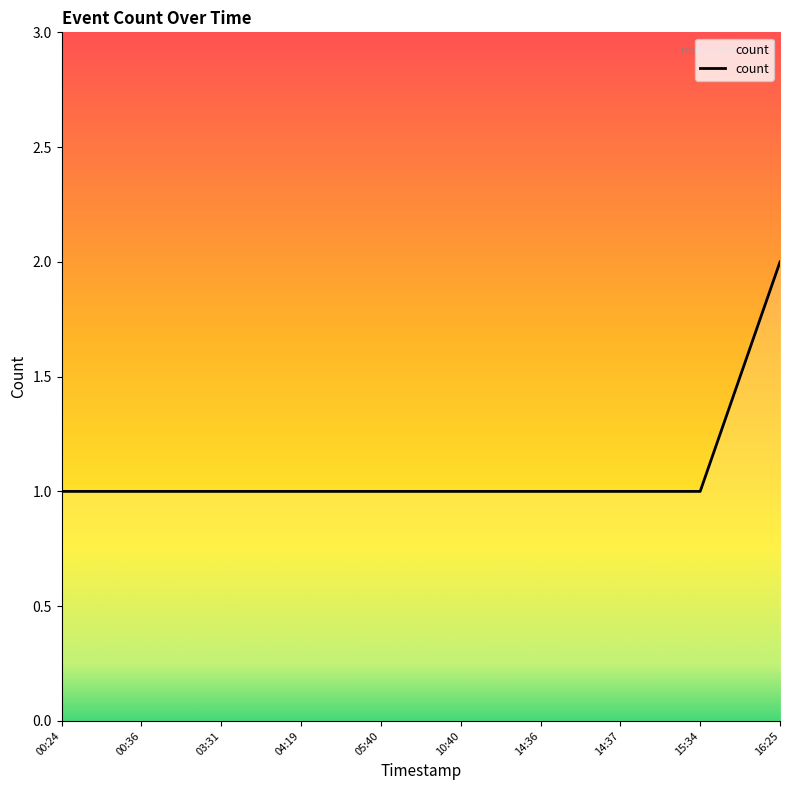

Which label corresponds to the largest value in the chart?

16:25